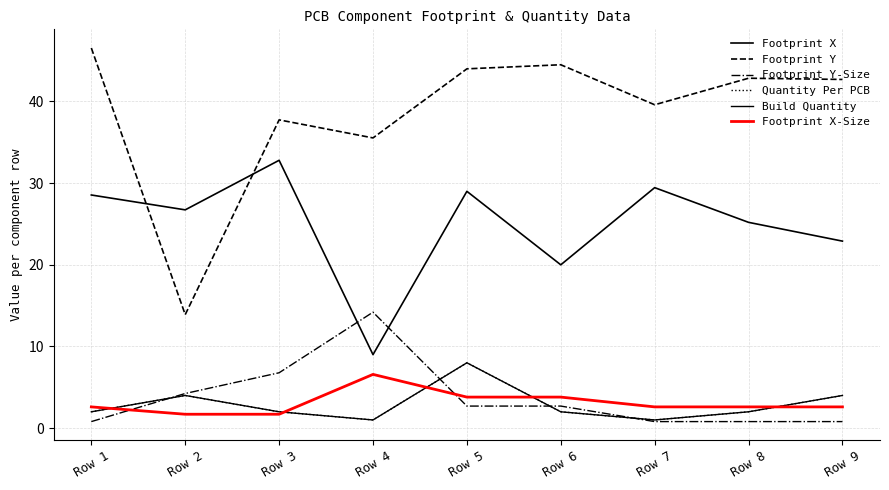

Does the chart have visible grid lines?

Yes